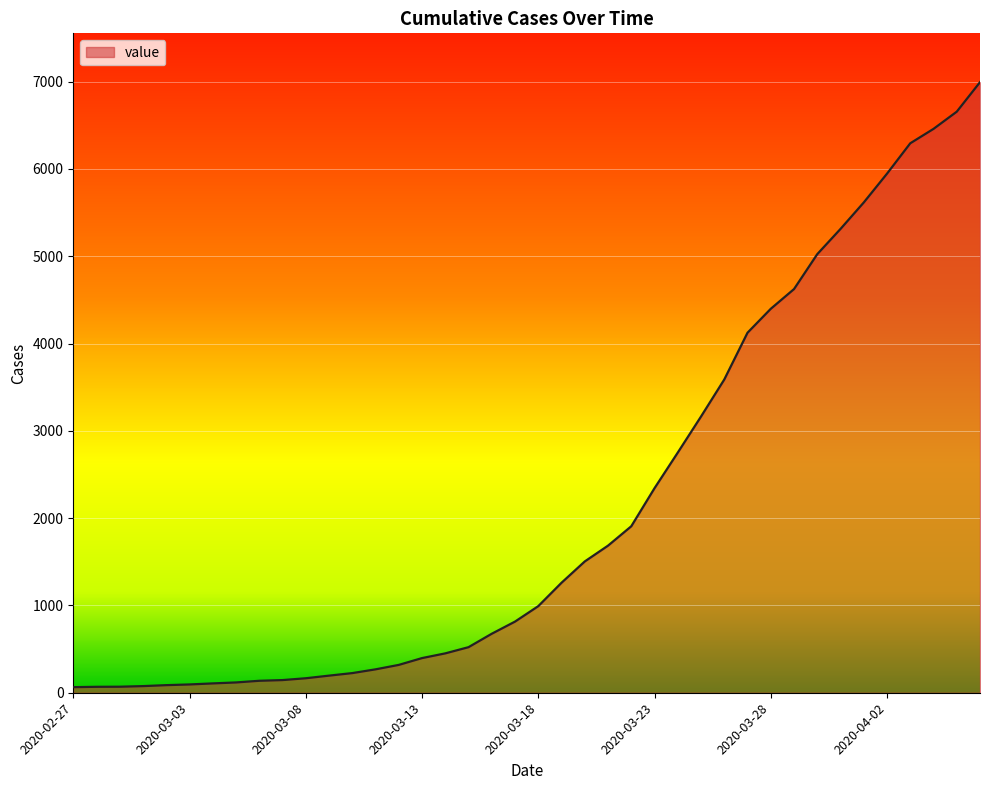

What is the sum of all values?

85643